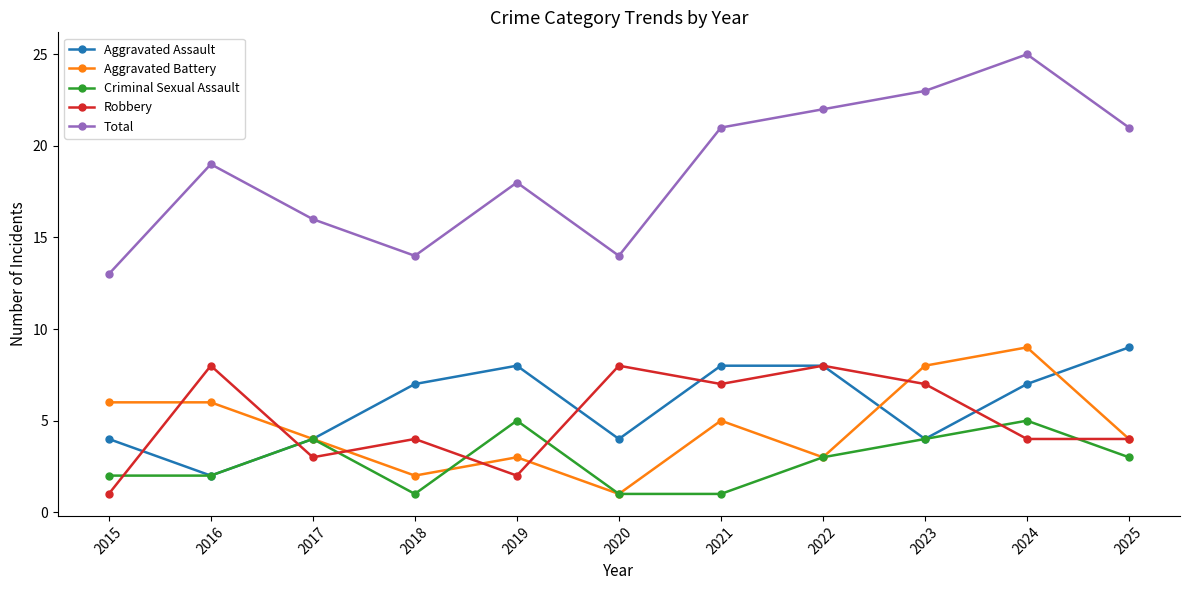

Read the Aggravated Battery value at 2021.

5